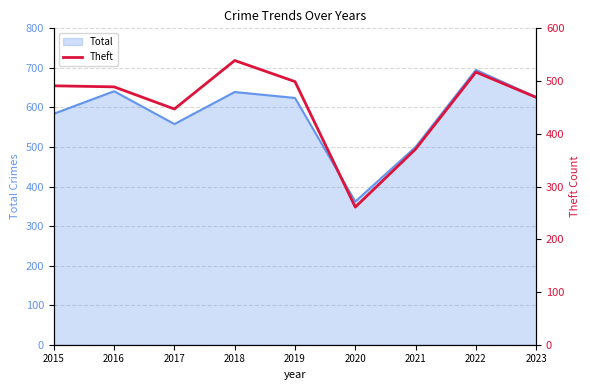

At which label does Total reach its minimum?

2020